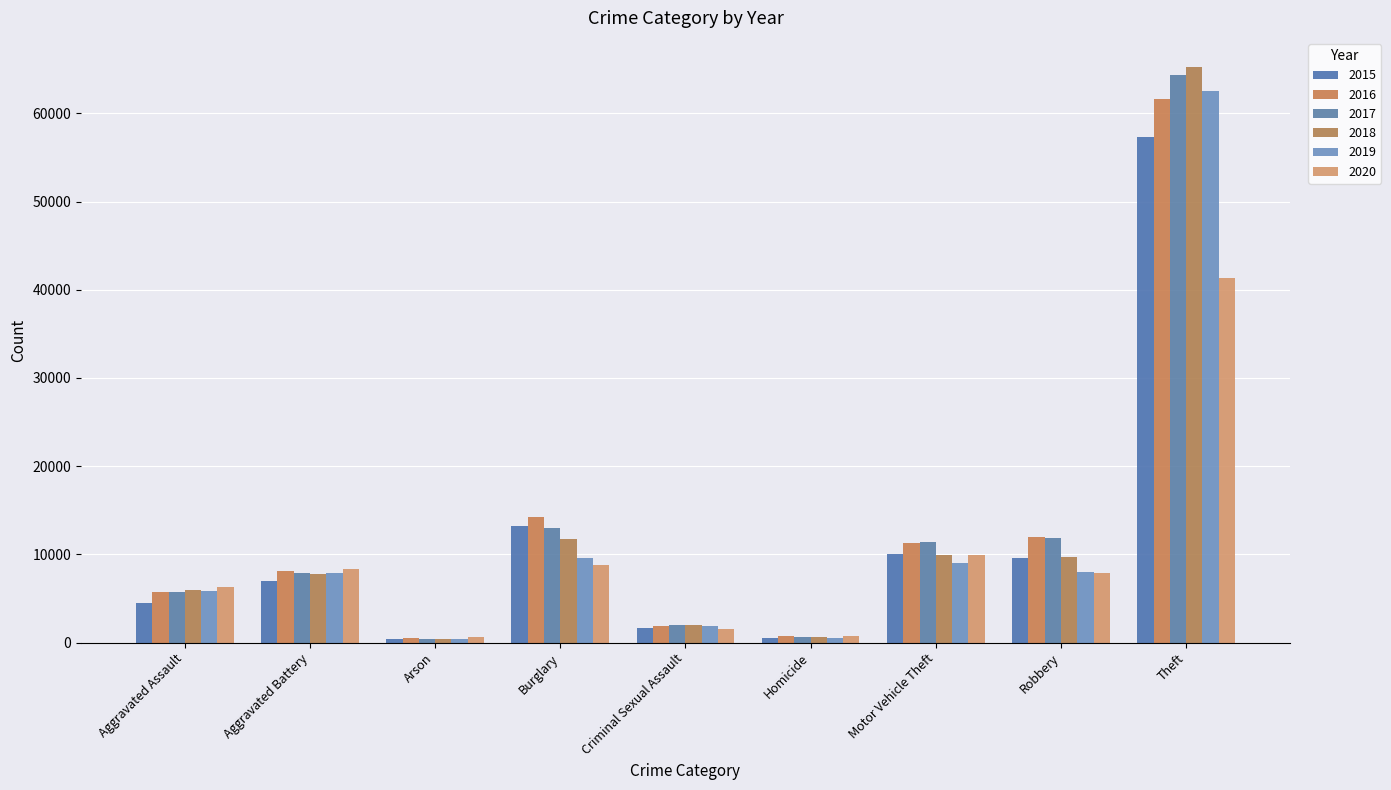

Which series has the largest range (max minus min)?

2018